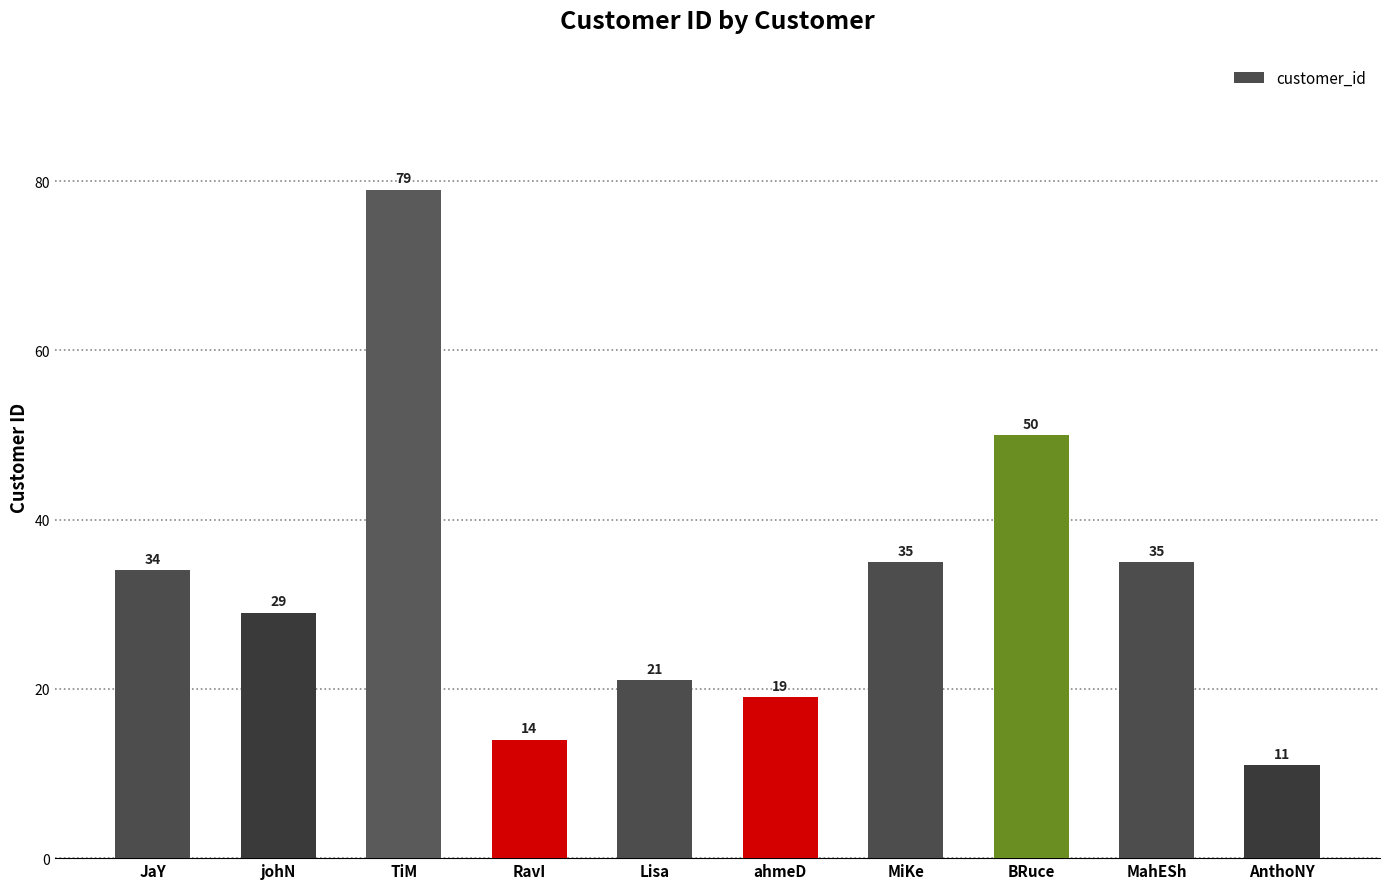

Reading right to left, what are all the values shown in this chart?

11	35	50	35	19	21	14	79	29	34